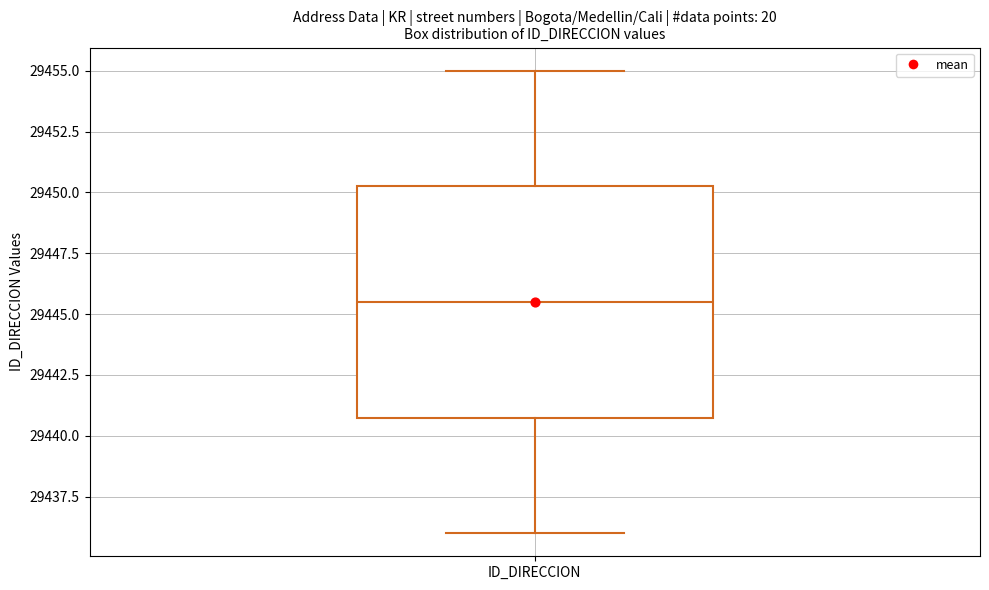

Transcribe this box plot: give where the median line is, the range the box spans, and where the two whiskers end, as read against the y-axis. The values are not printed on the chart, so give them approximately, as read against the axis.

median 29445.5, box 29441.0 to 29450.5, whiskers 29436.0 to 29455.0